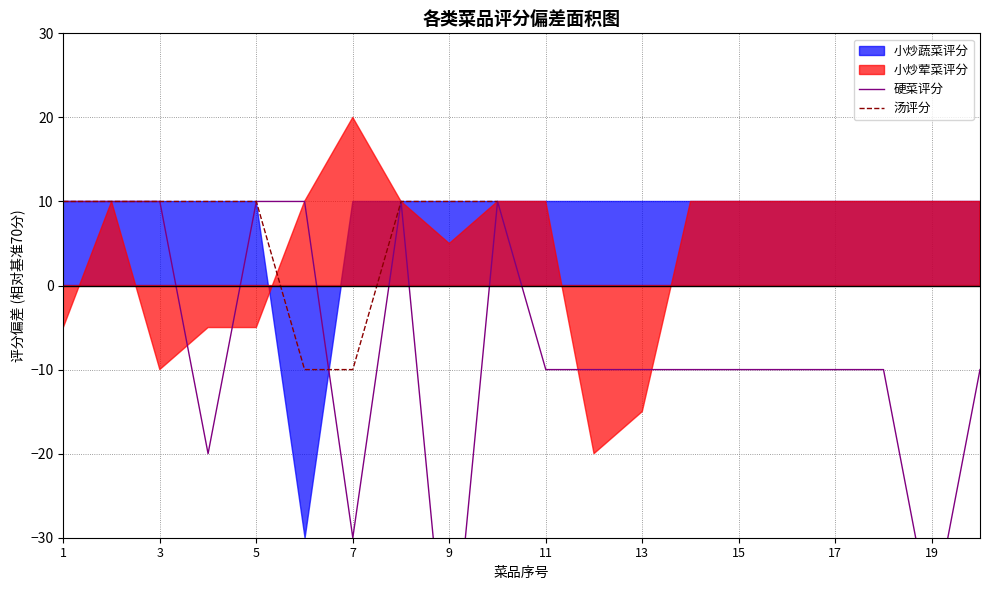

What is the difference between the maximum and minimum values in the 硬菜评分 series?

60.0